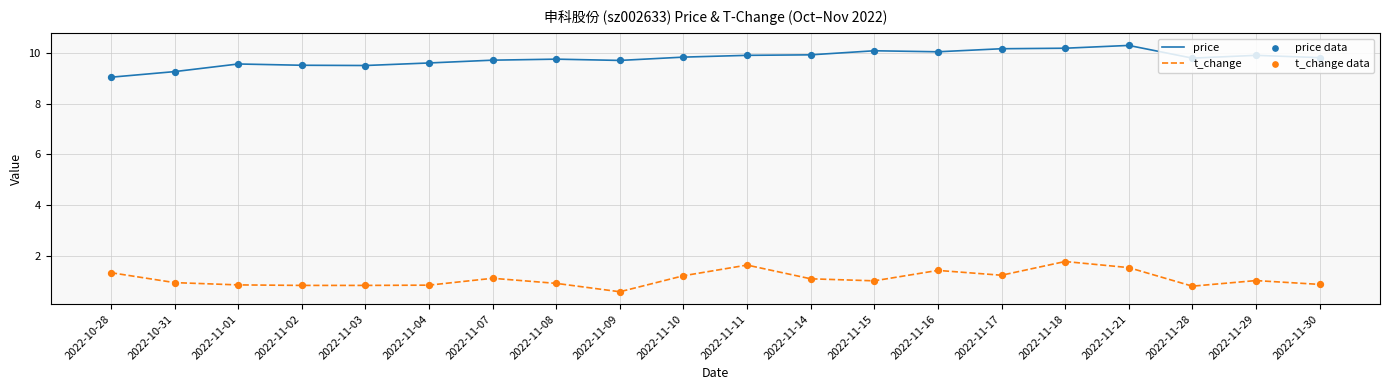

What is the spread (max minus min) of values at 2022-11-08?

8.8